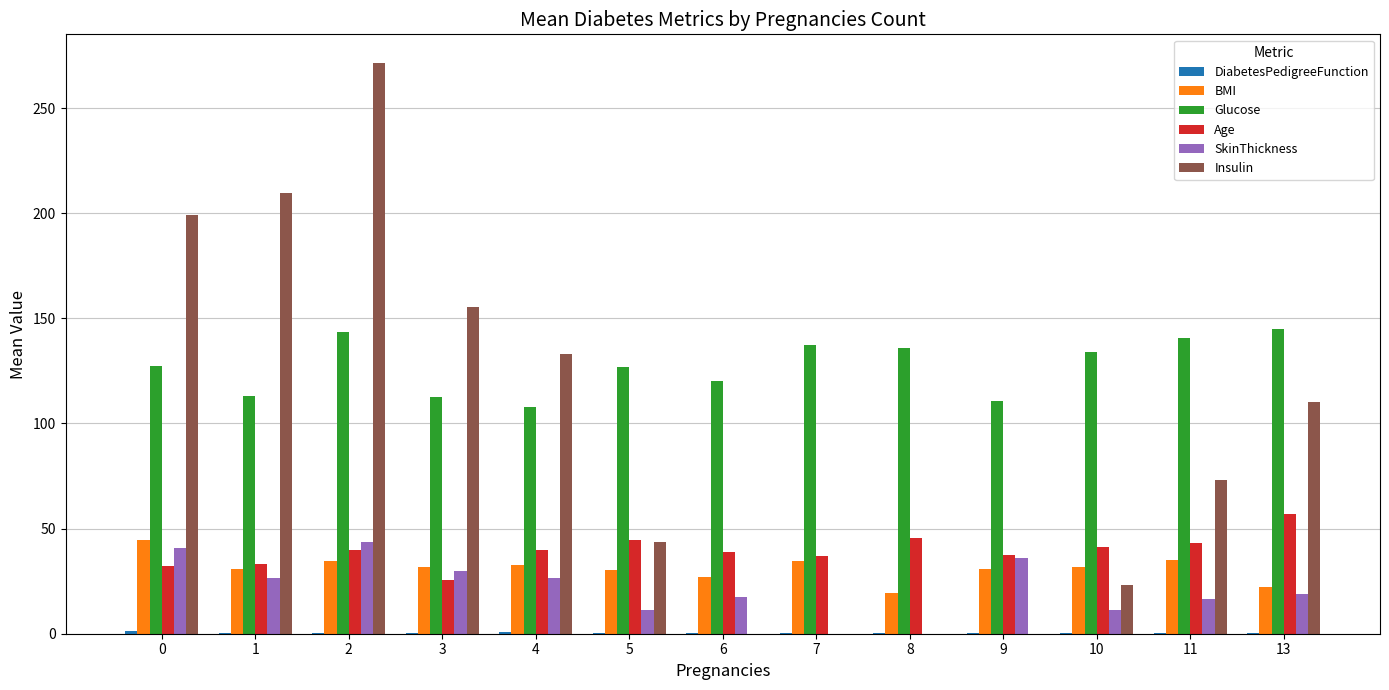

How many series are shown in this chart?

6